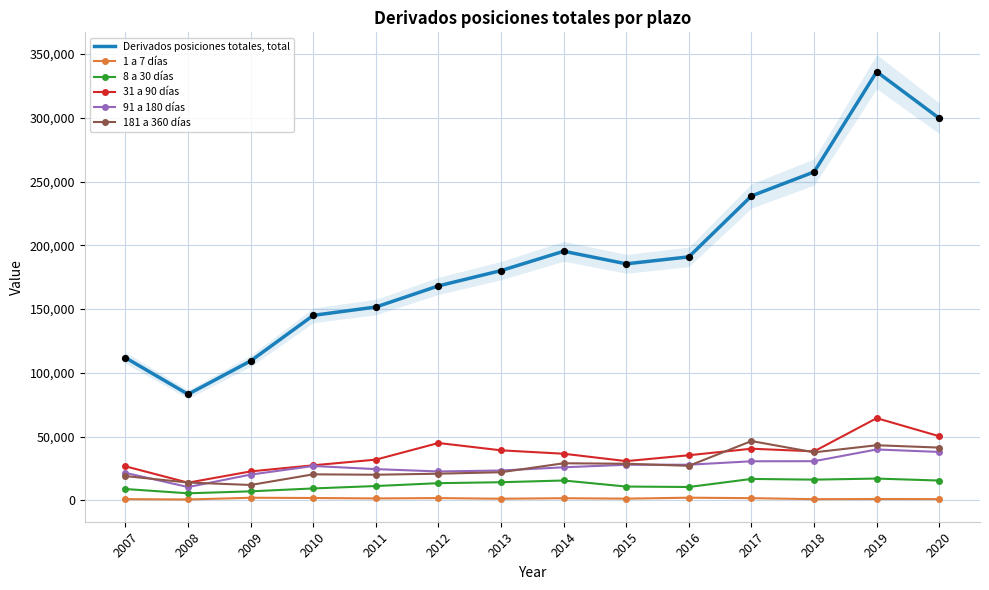

At how many categories does at least one series exceed 158932?

9